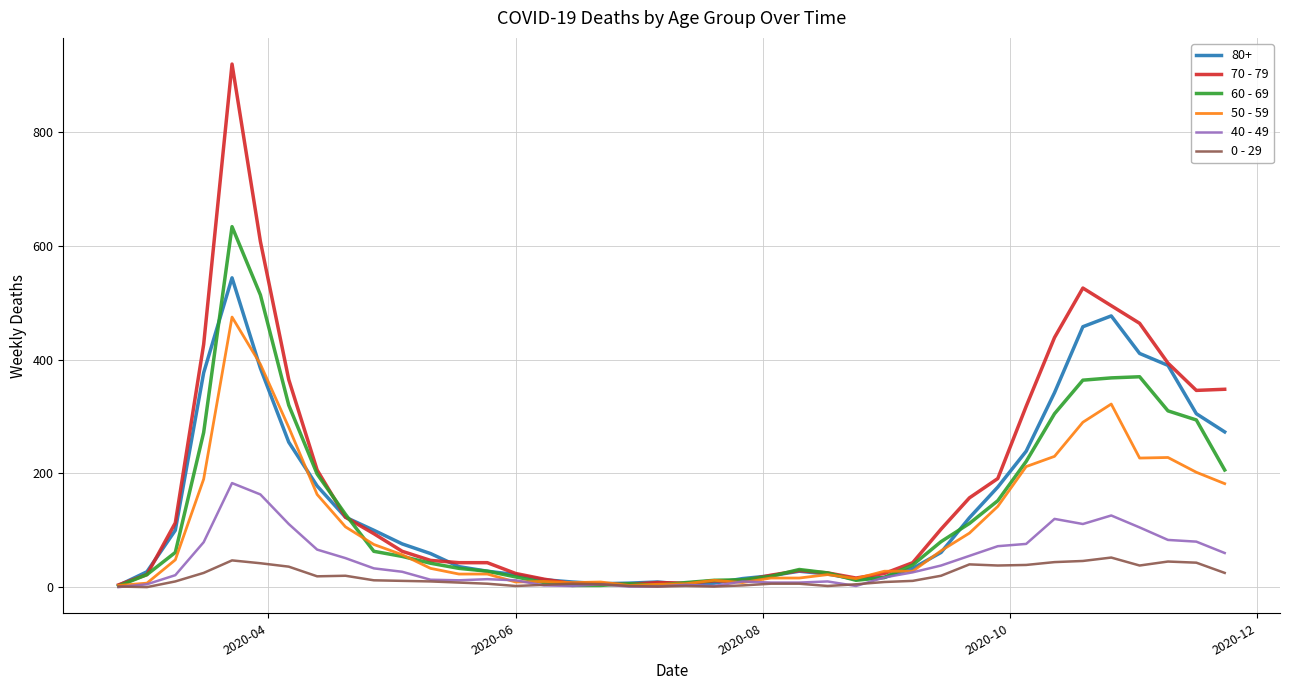

List the series in order of their peak value, lowest first.

0 - 29, 40 - 49, 50 - 59, 80+, 60 - 69, 70 - 79